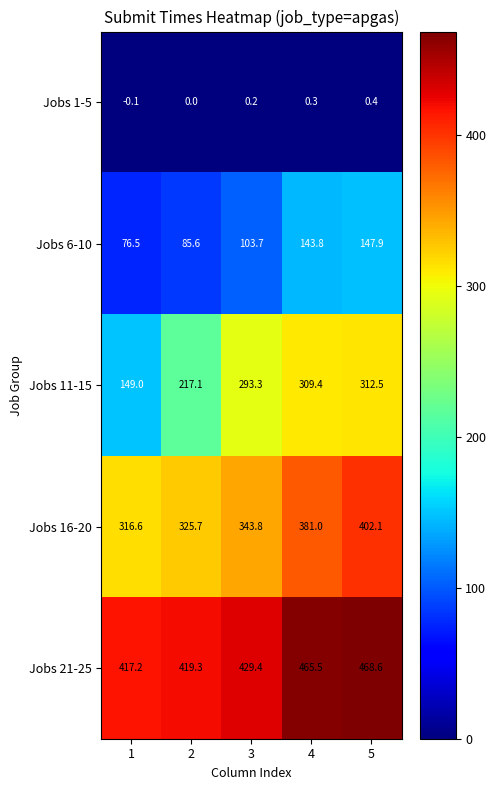

Which series has the widest spread of values?

Jobs 11-15